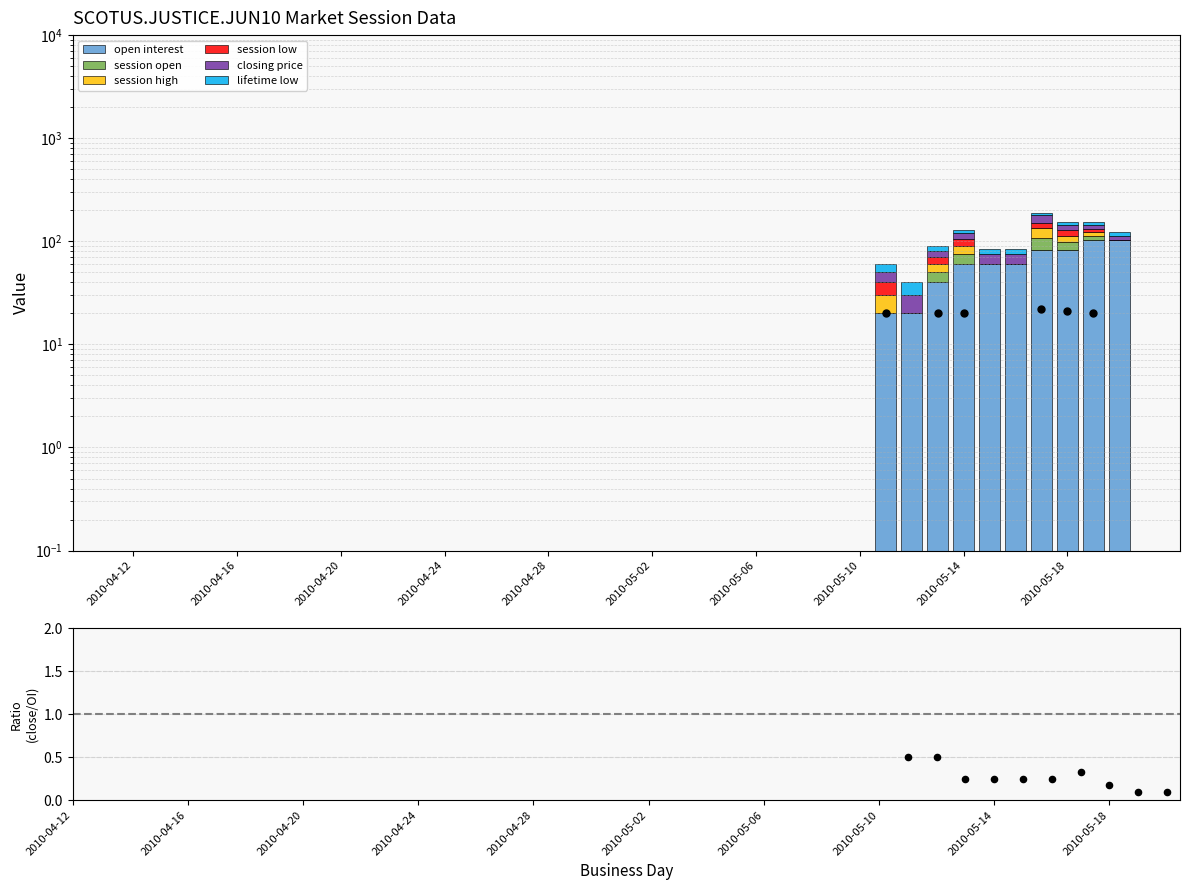

At which category is the sum across all series the highest?

2010-05-17